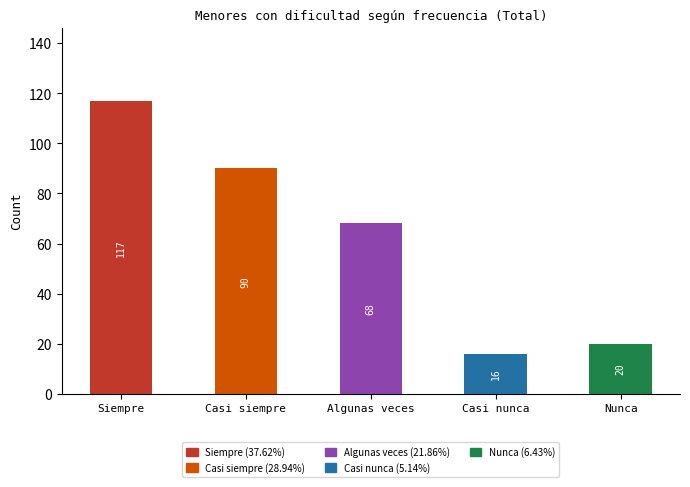

What is the average value?

62